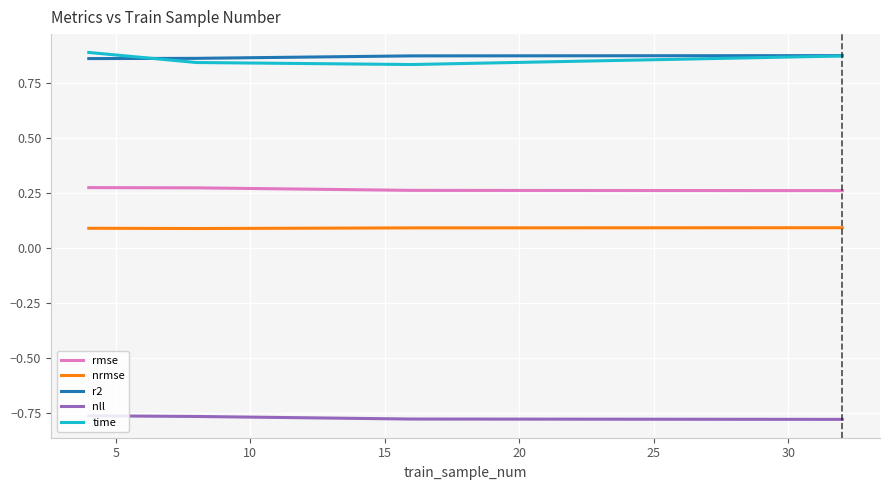

What is the sum of all r2 values?

3.5